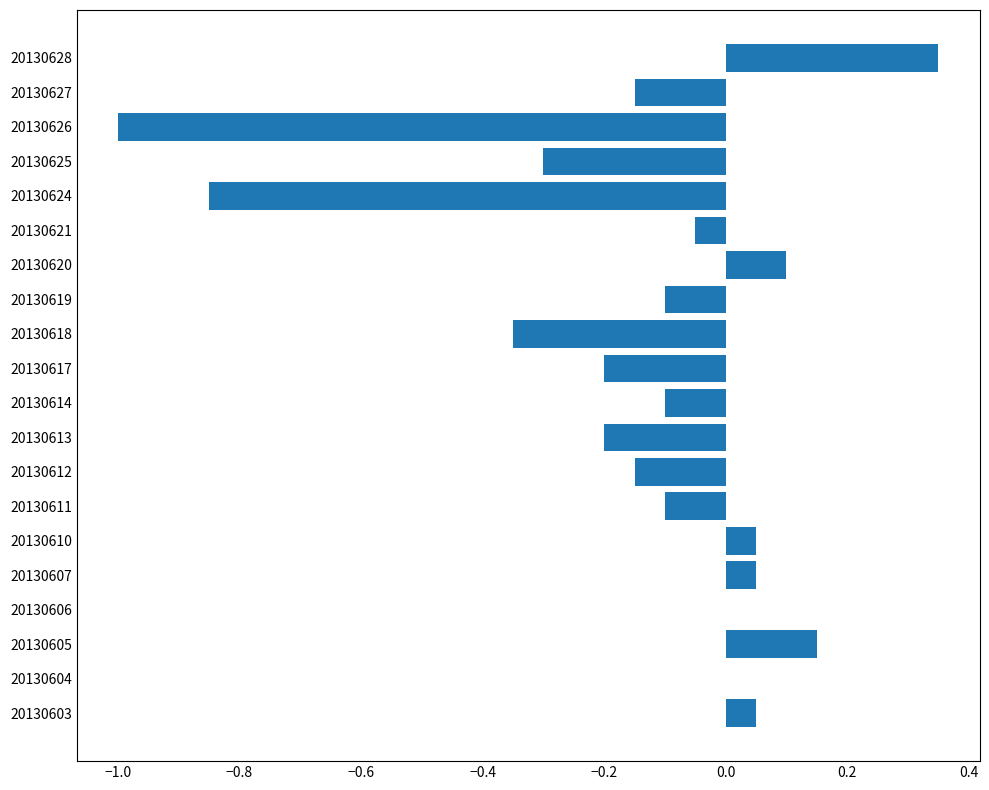

How many data points does each series have?

20